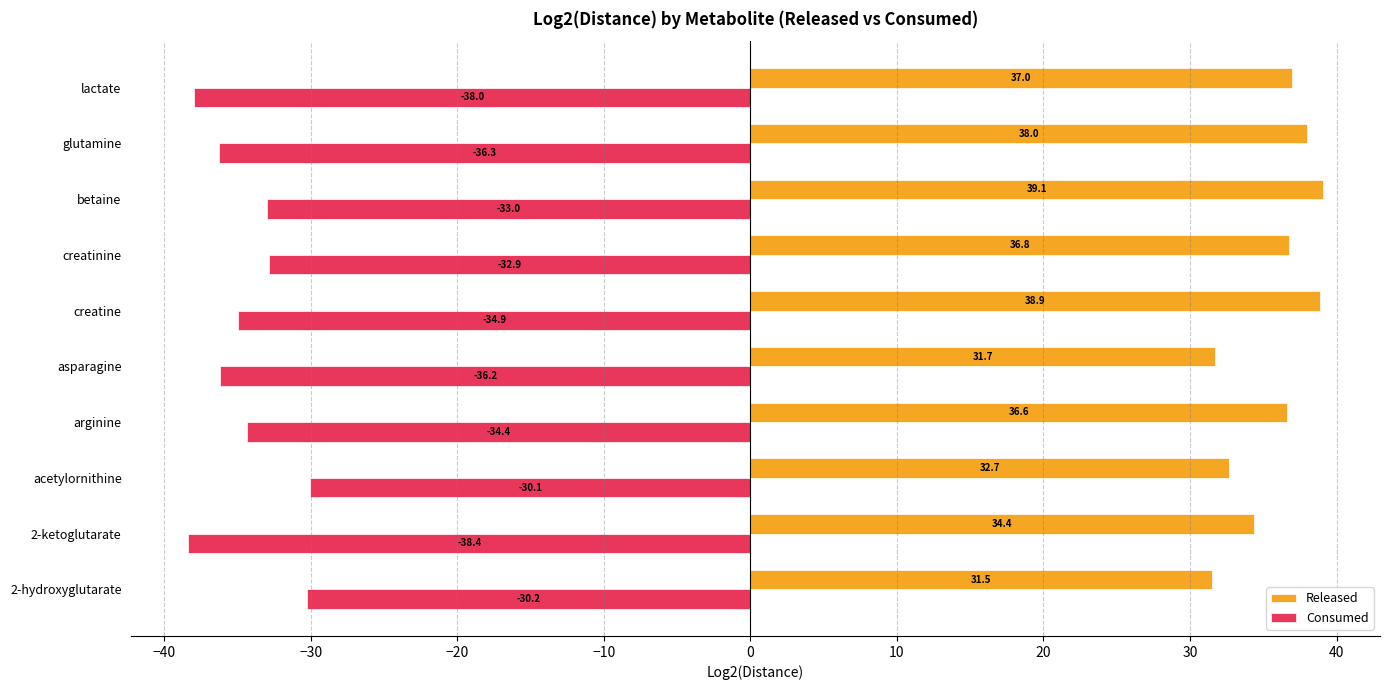

How many categories are shown in the chart?

10